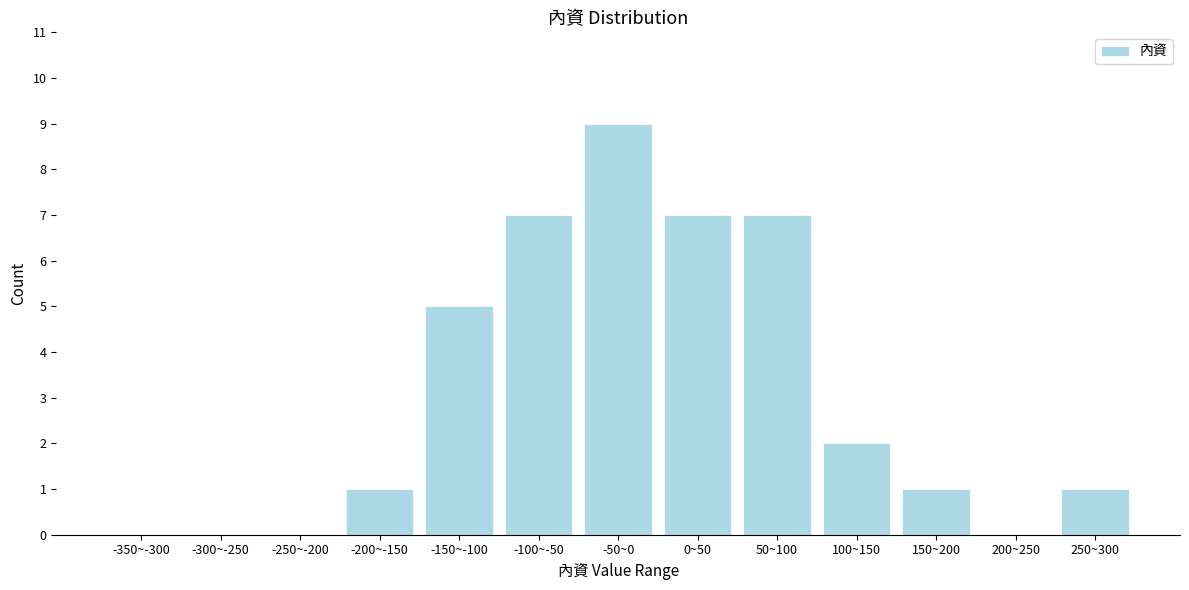

Reading right to left, list all the values displayed in this chart.

250~300=1	200~250=0	150~200=1	100~150=2	50~100=7	0~50=7	-50~0=9	-100~-50=7	-150~-100=5	-200~-150=1	-250~-200=0	-300~-250=0	-350~-300=0